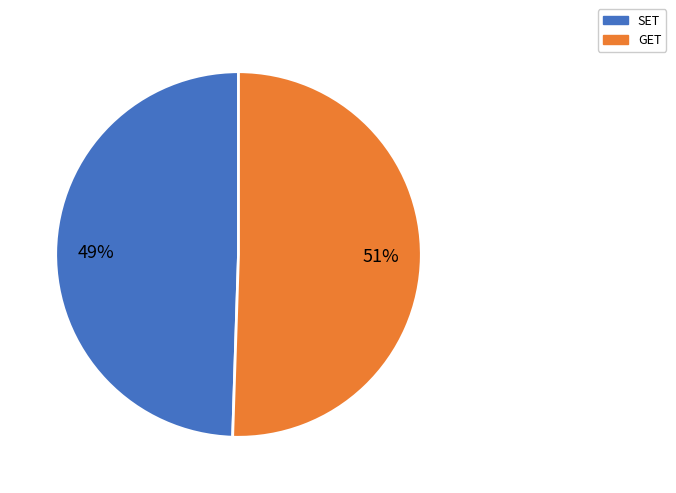

Count the number of slices in the pie.

2